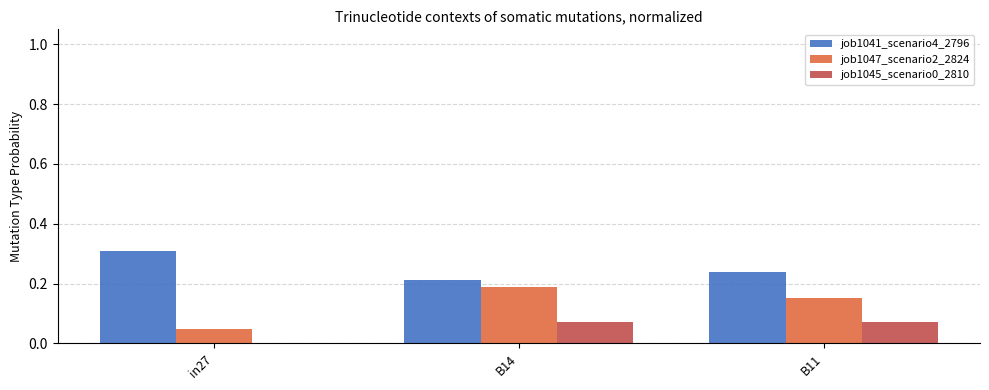

What is the total value across all series at in27?

0.4